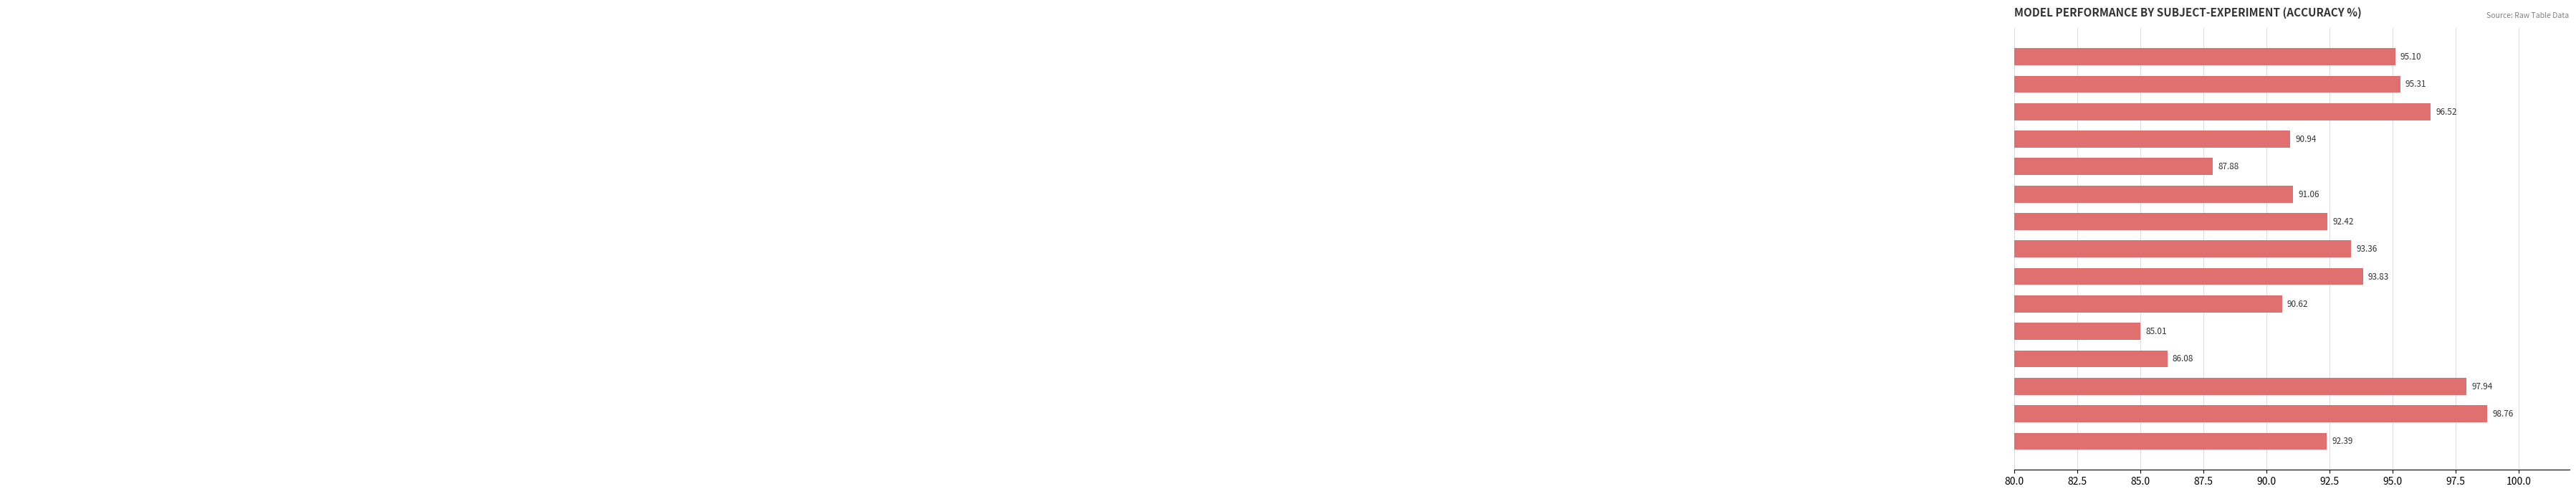

What is the average value?

92.5